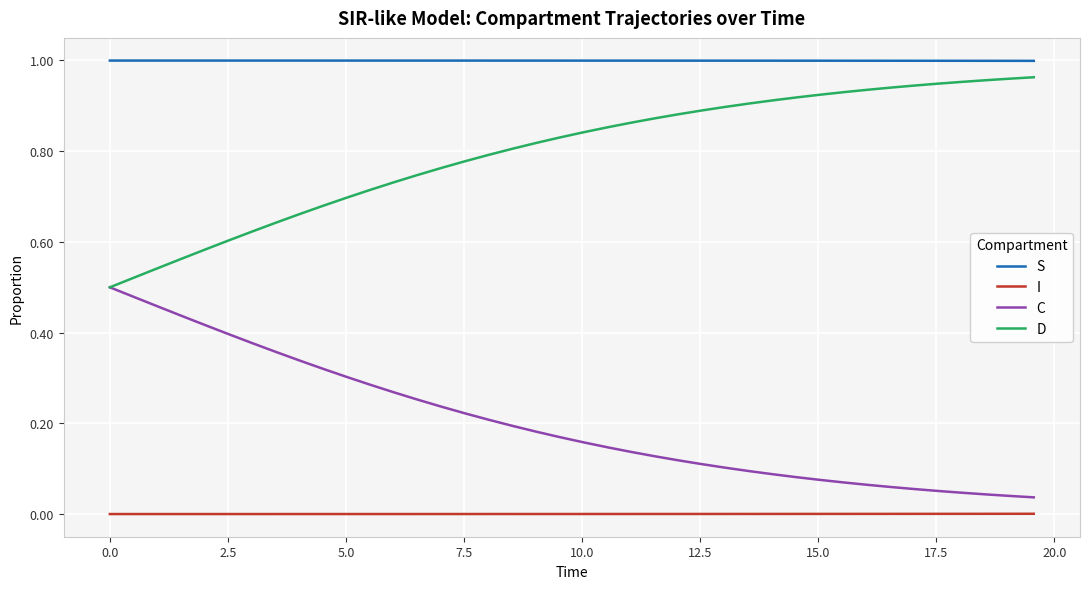

True or false: C and S cross at least once.

False